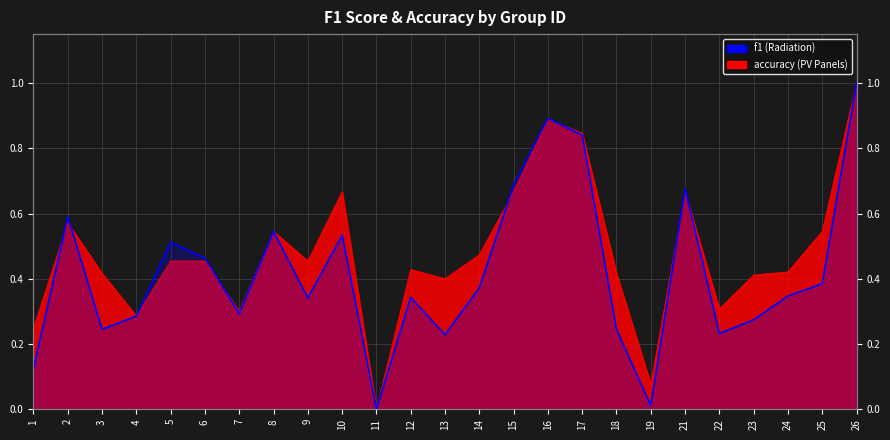

What is the difference between the maximum and minimum values?

1.0